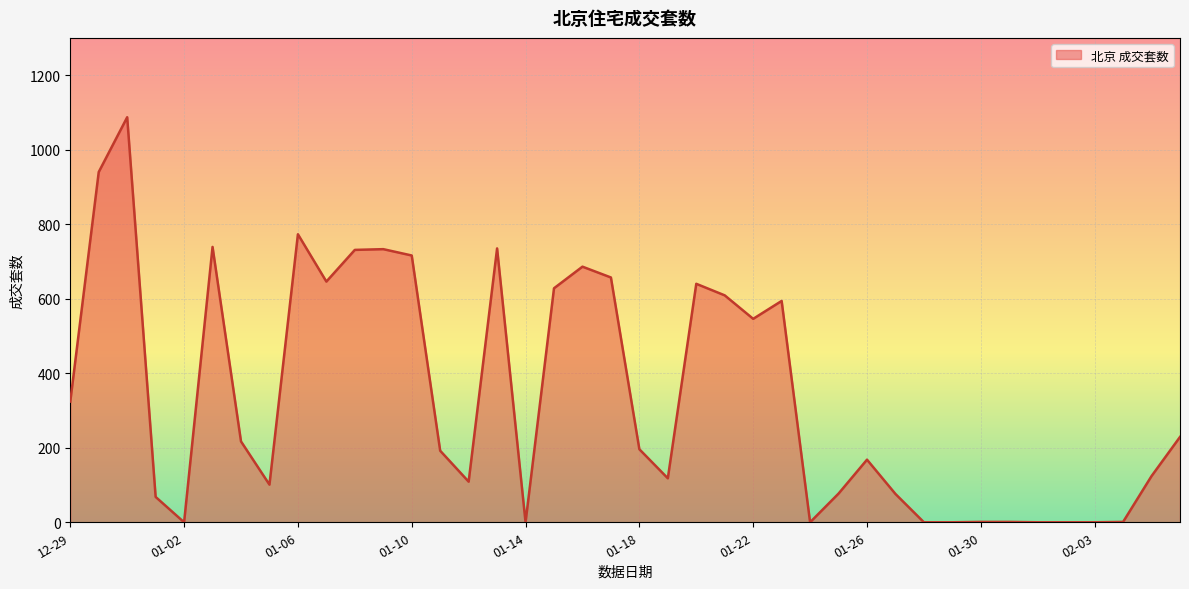

What is the difference between the maximum and minimum values?

1087